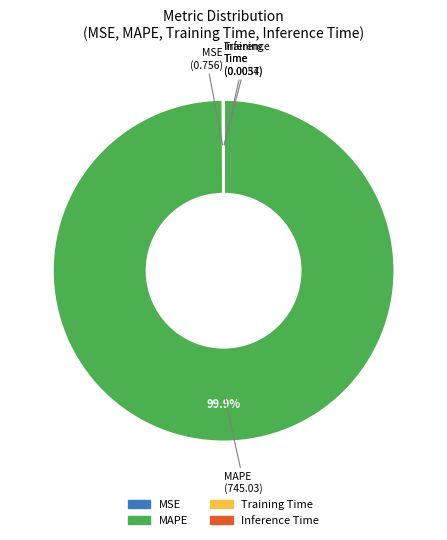

Which slice is the largest?

MAPE